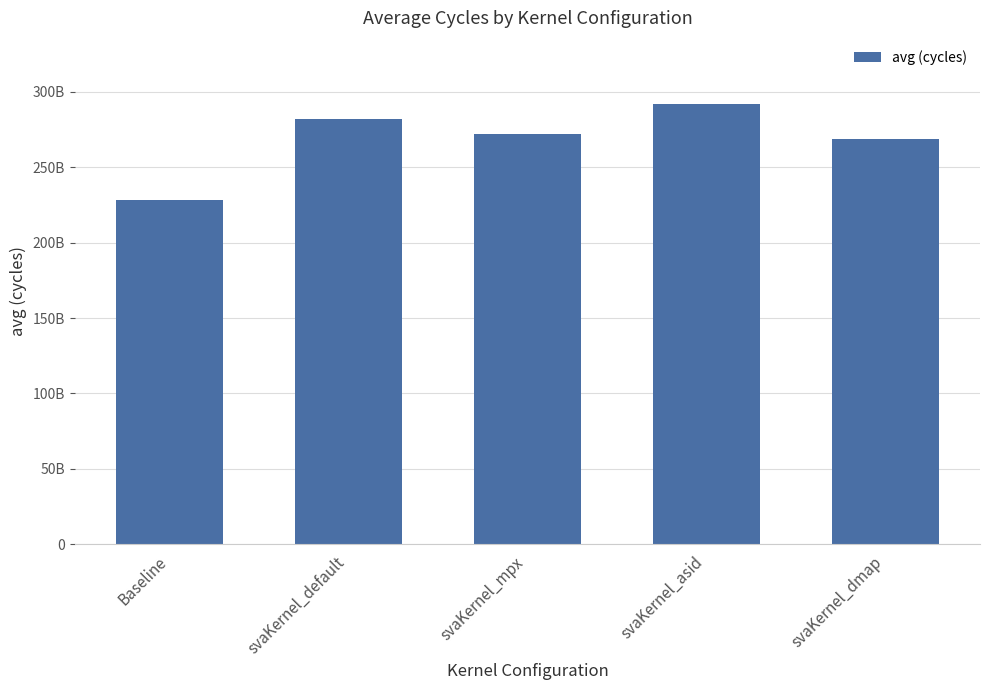

What is the label of the 2nd bar from the right?

svaKernel_asid